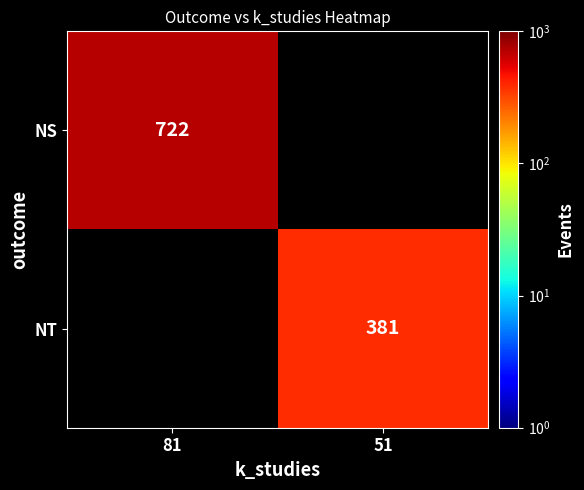

How many series are shown in this chart?

2